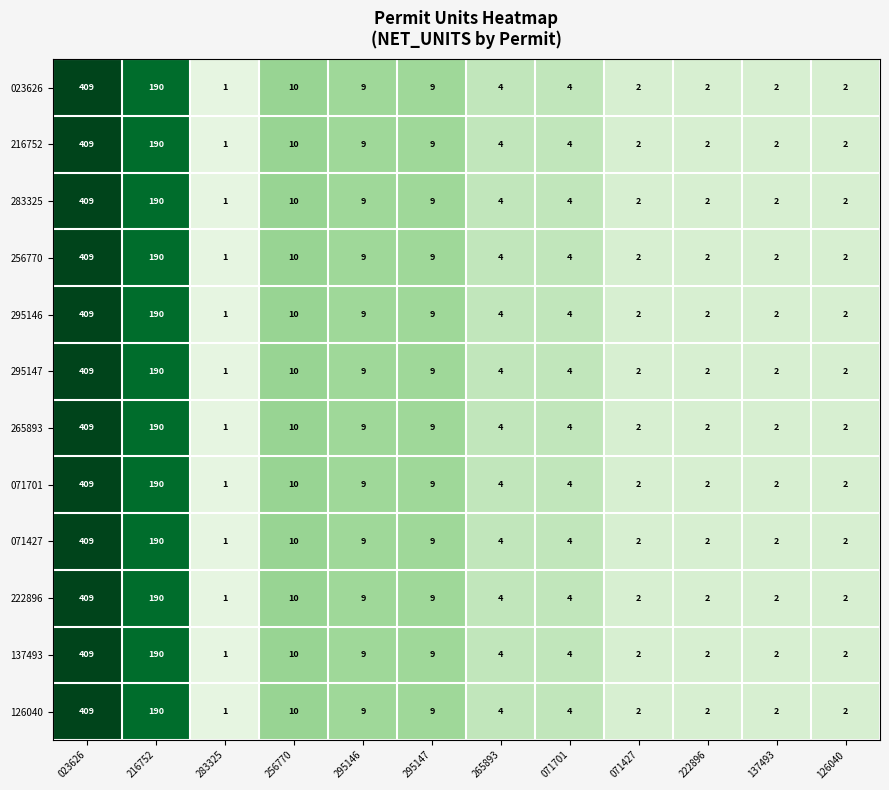

What is the total value across all series at 126040?

24